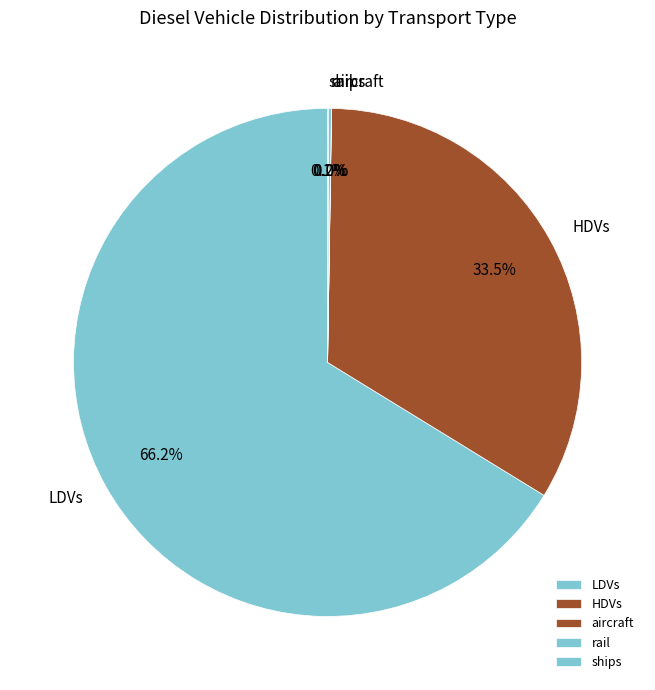

What is the largest slice in the pie chart?

LDVs